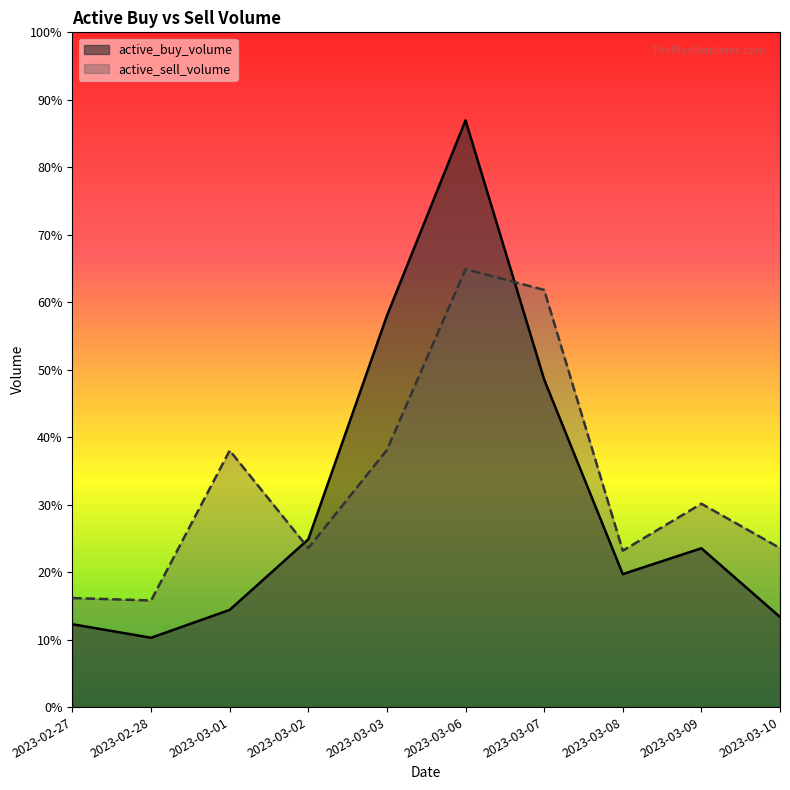

What is the difference between the highest and lowest values at 2023-03-01?

4047550